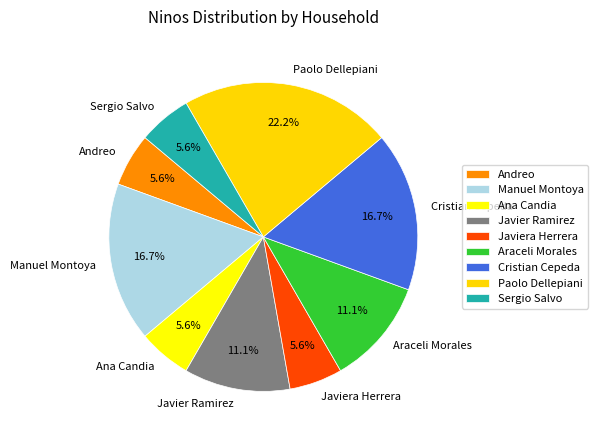

How much of the chart is everything except Javiera Herrera?

94.4%